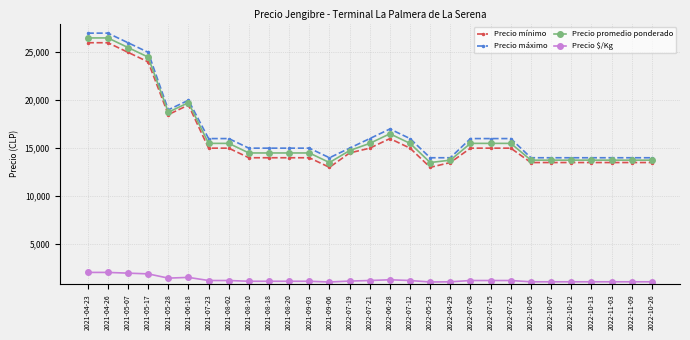

How many series are shown in this chart?

4